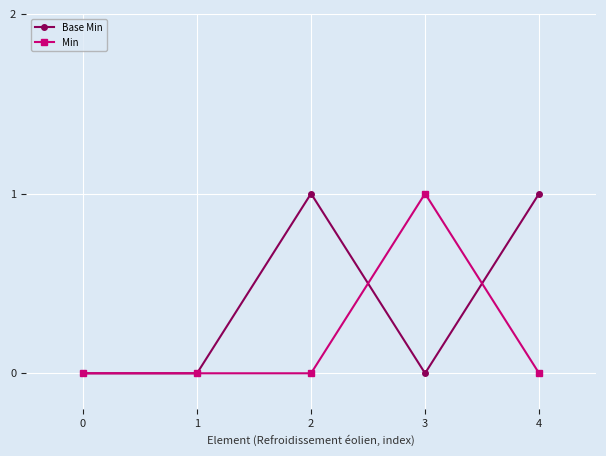

The Min series shows 0 at 4. True or false?

True